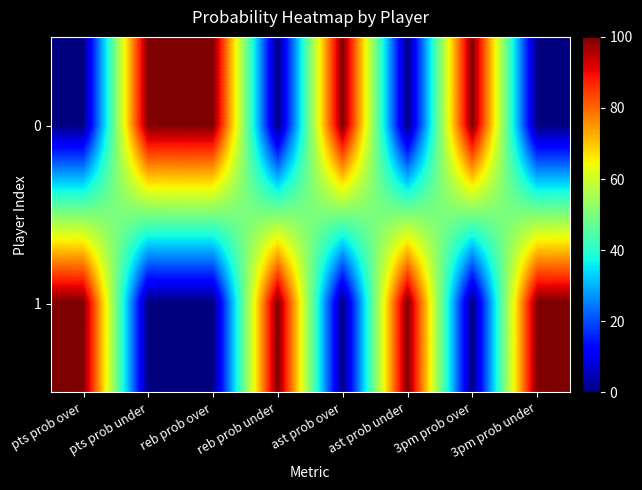

Reading right to left, what are all the values shown in this chart?

0: 3pm prob under=0	3pm prob over=100	ast prob under=0	ast prob over=100	reb prob under=0	reb prob over=100	pts prob under=100	pts prob over=0
1: 3pm prob under=100	3pm prob over=0	ast prob under=100	ast prob over=0	reb prob under=100	reb prob over=0	pts prob under=0	pts prob over=100